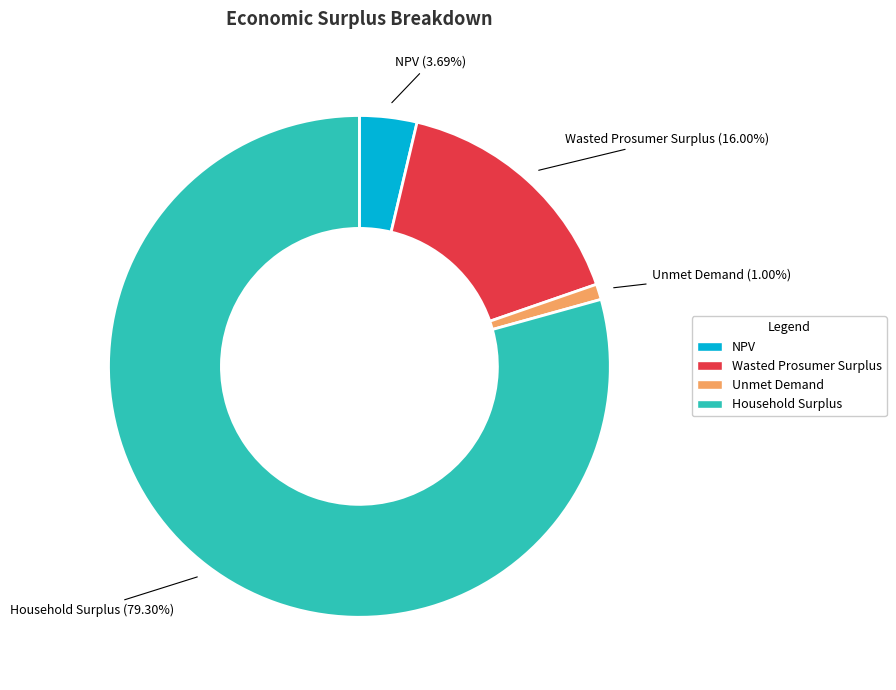

Count the number of slices in the pie.

4